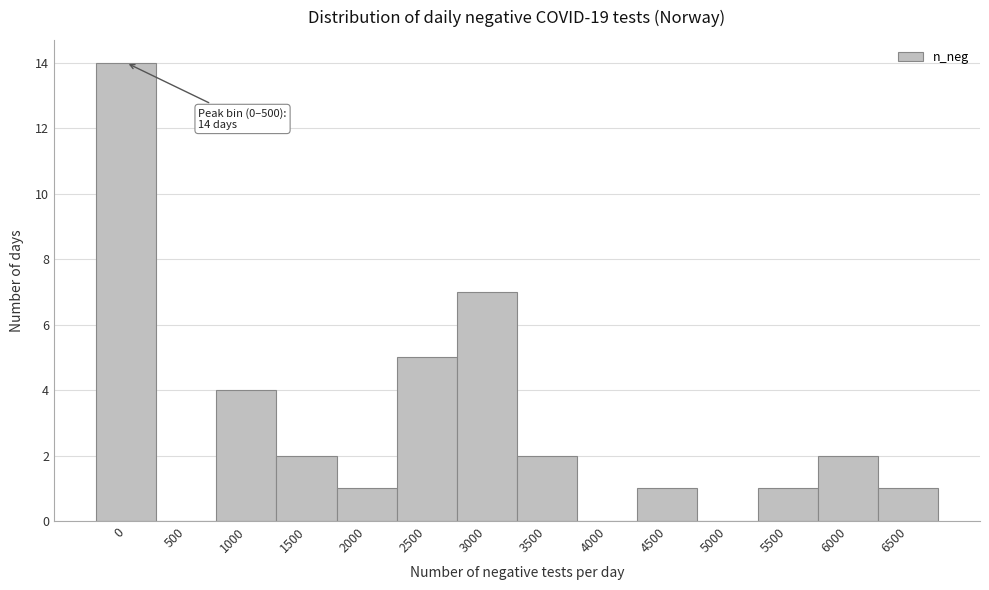

Reading right to left, extract all data points from this chart.

6500=1	6000=2	5500=1	5000=0	4500=1	4000=0	3500=2	3000=7	2500=5	2000=1	1500=2	1000=4	500=0	0=14